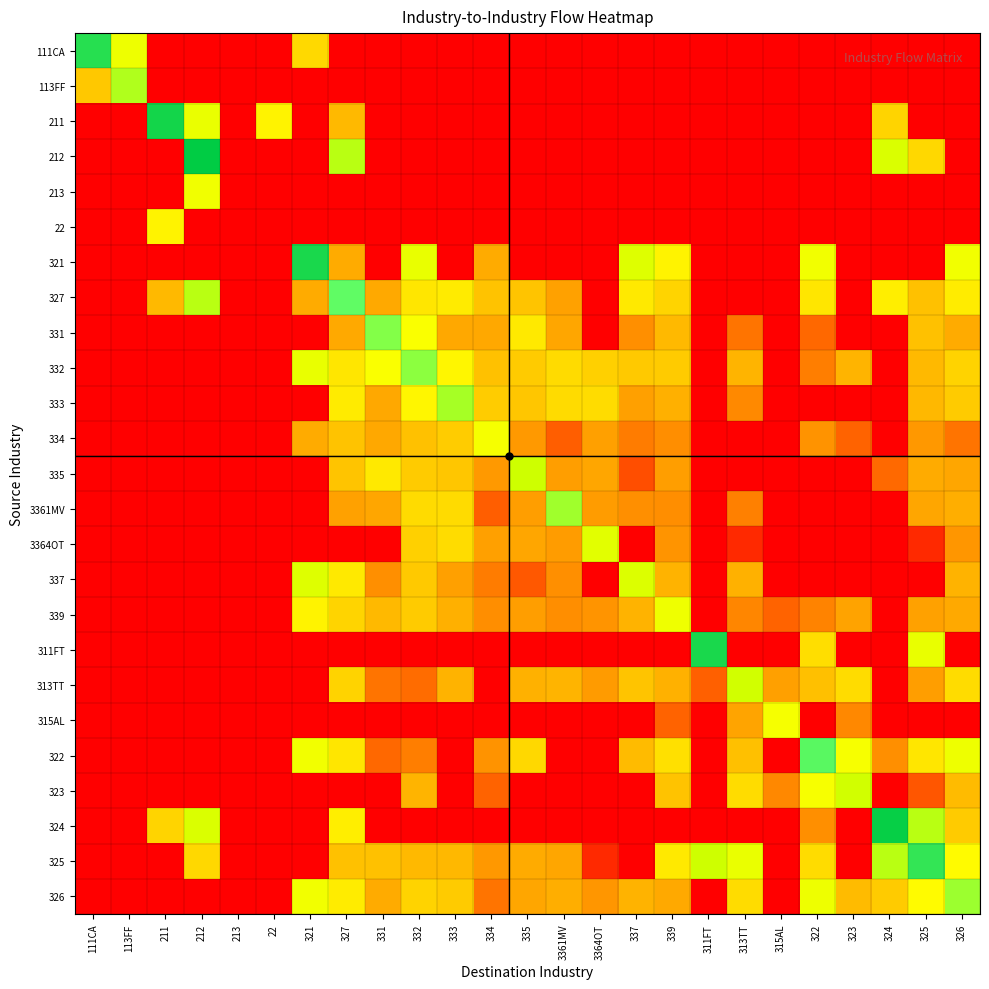

At 213, list the series in order from smallest to largest.

111CA, 113FF, 211, 212, 213, 22, 321, 327, 331, 332, 333, 334, 335, 3361MV, 3364OT, 337, 339, 311FT, 313TT, 315AL, 322, 323, 324, 325, 326